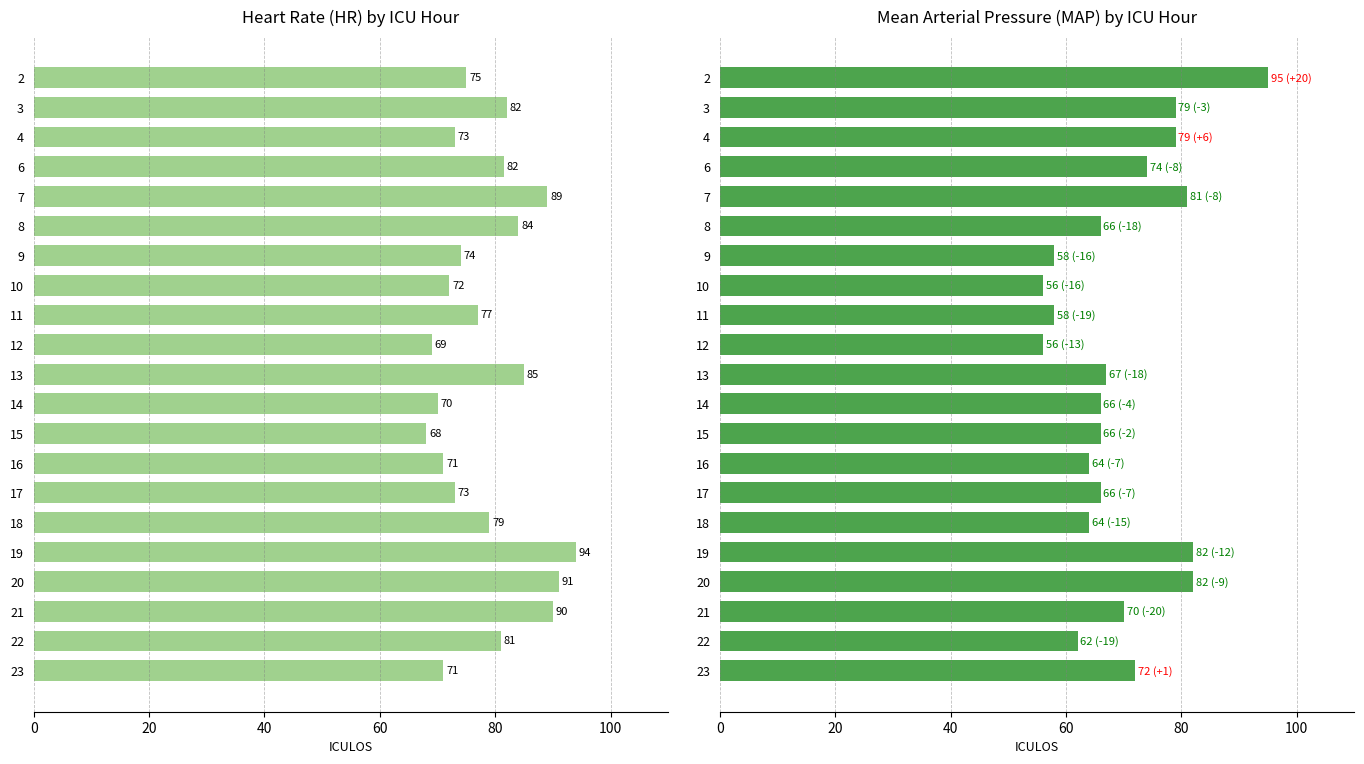

What is the value of the HR bar at the 8th from the left?

72.0